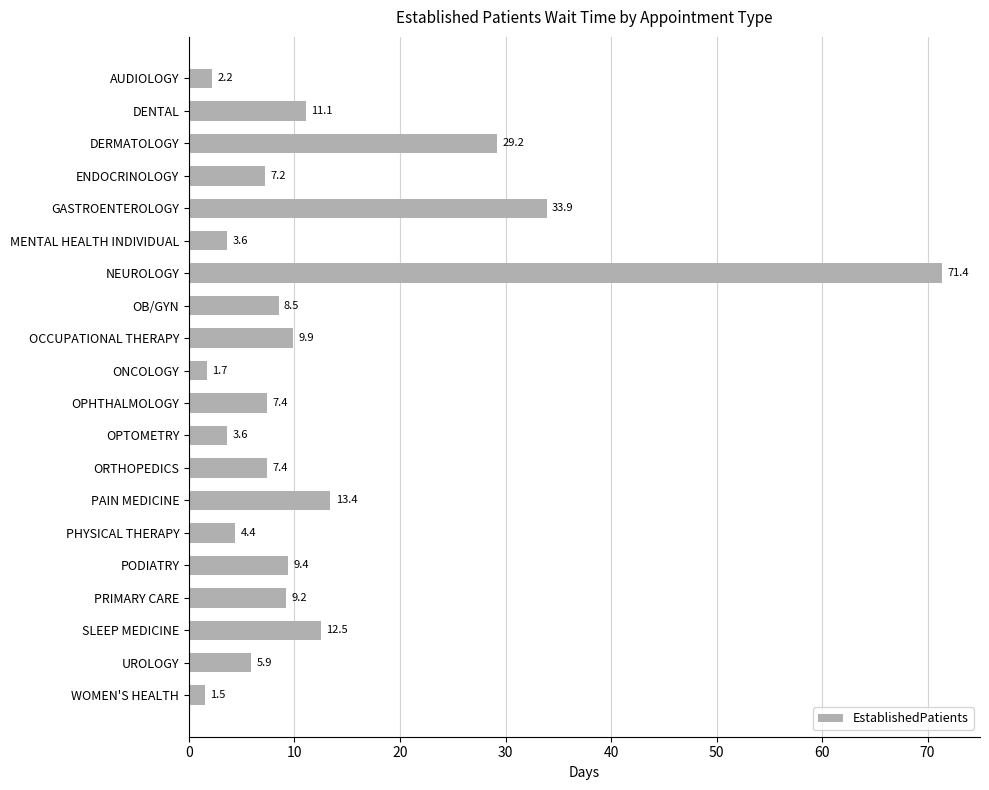

Are the bars horizontal?

Yes